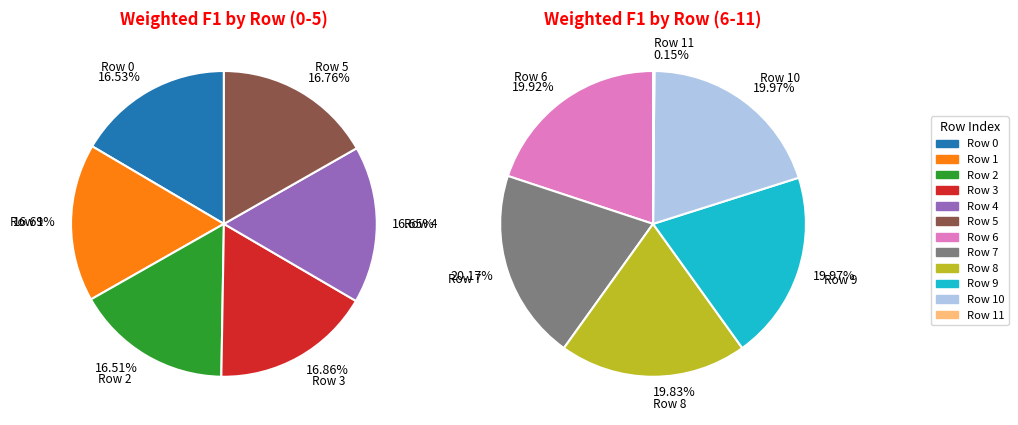

Is there any slice that represents more than half of the pie?

No